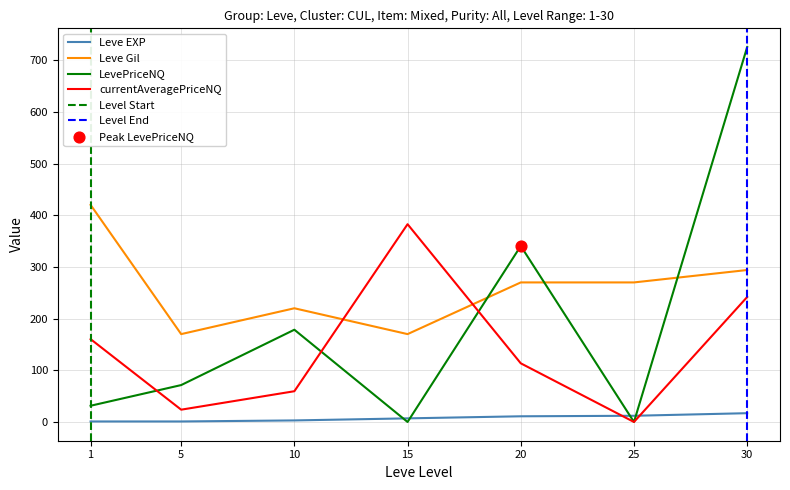

At how many categories does at least one series exceed 479?

1